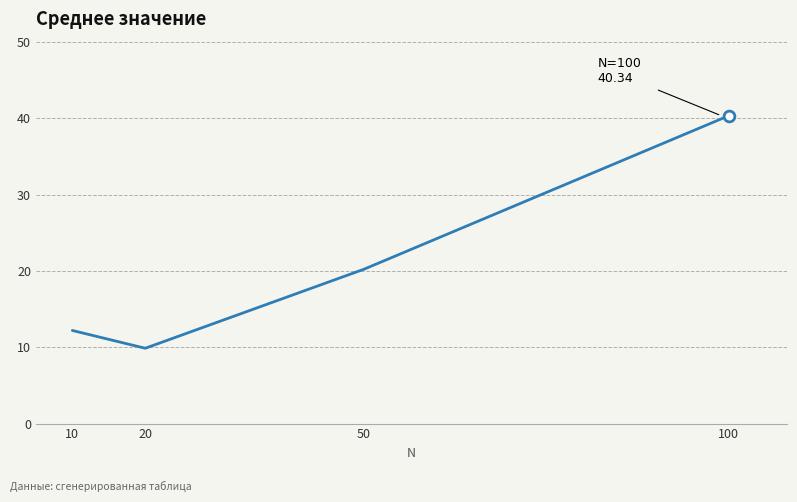

Approximately how many times larger is the value at 100 compared to 10?

3.3